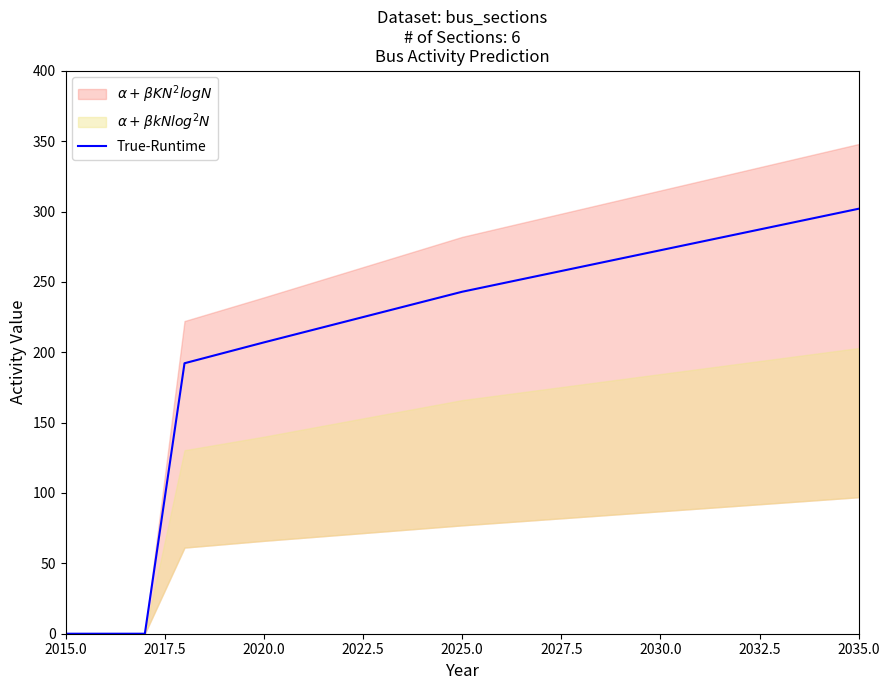

What is the maximum value for True-Runtime?

302.0